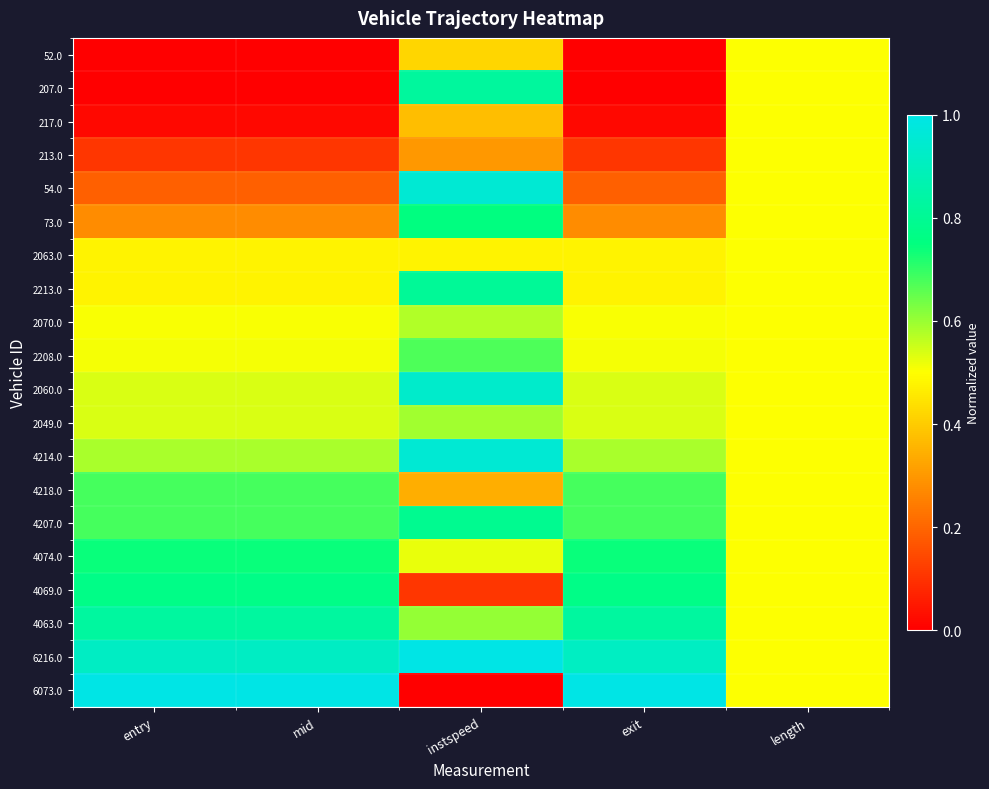

Which series has the largest total across all categories?

6216.0